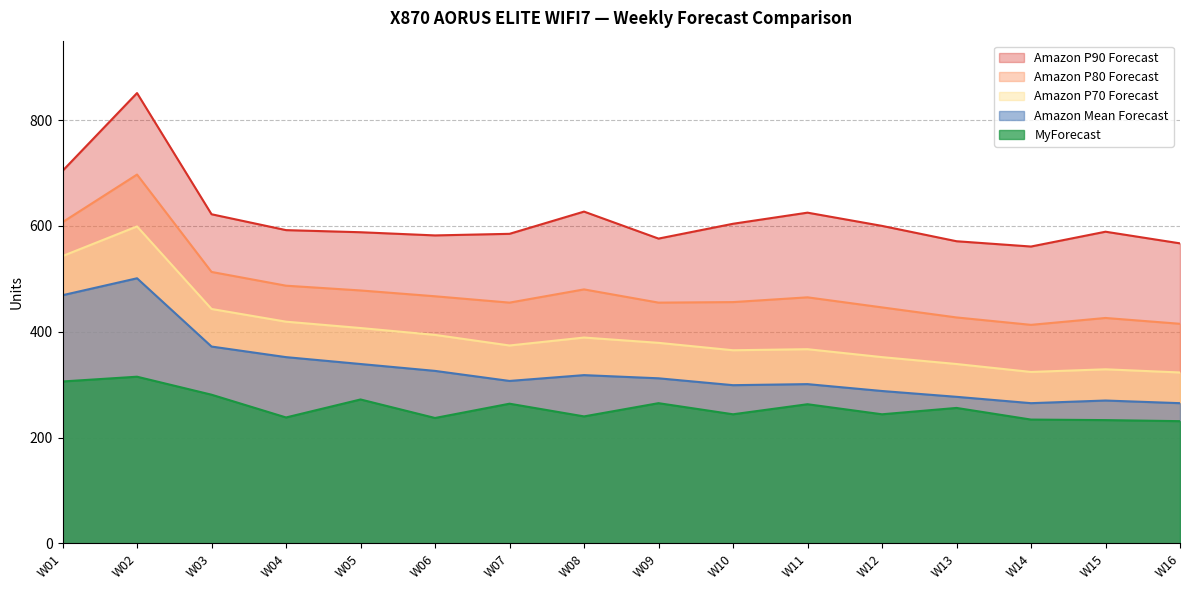

Which series has the largest range (max minus min)?

Amazon P90 Forecast